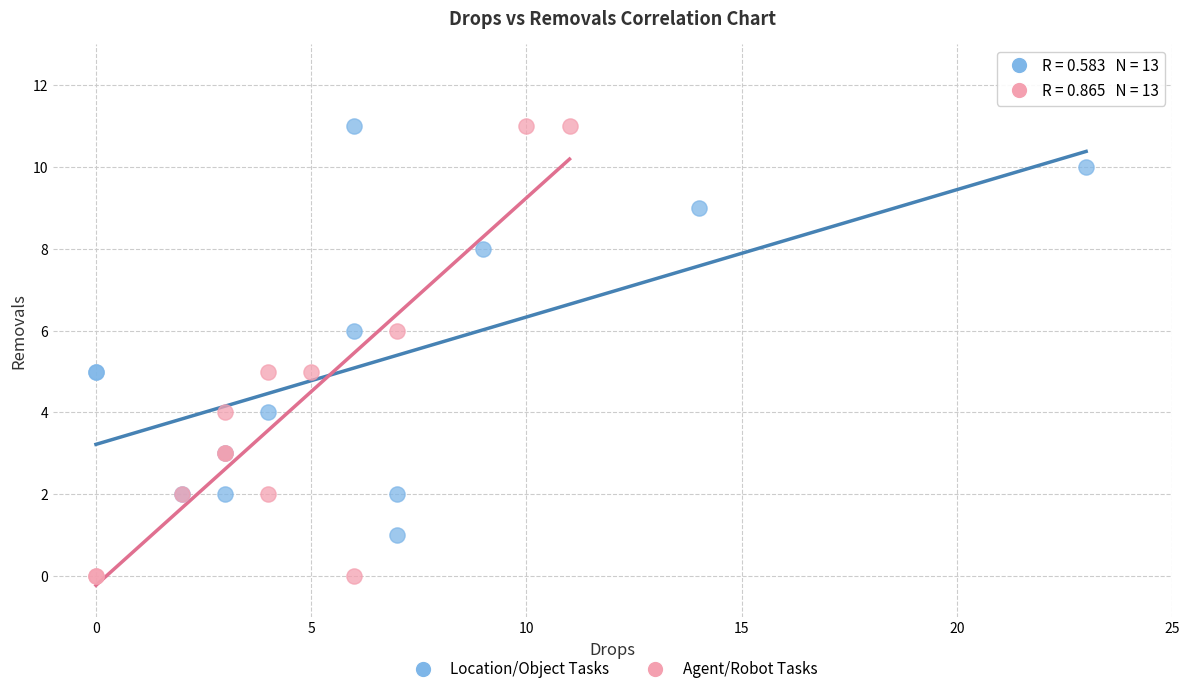

Which series reaches the minimum Y coordinate?

Agent/Robot Tasks